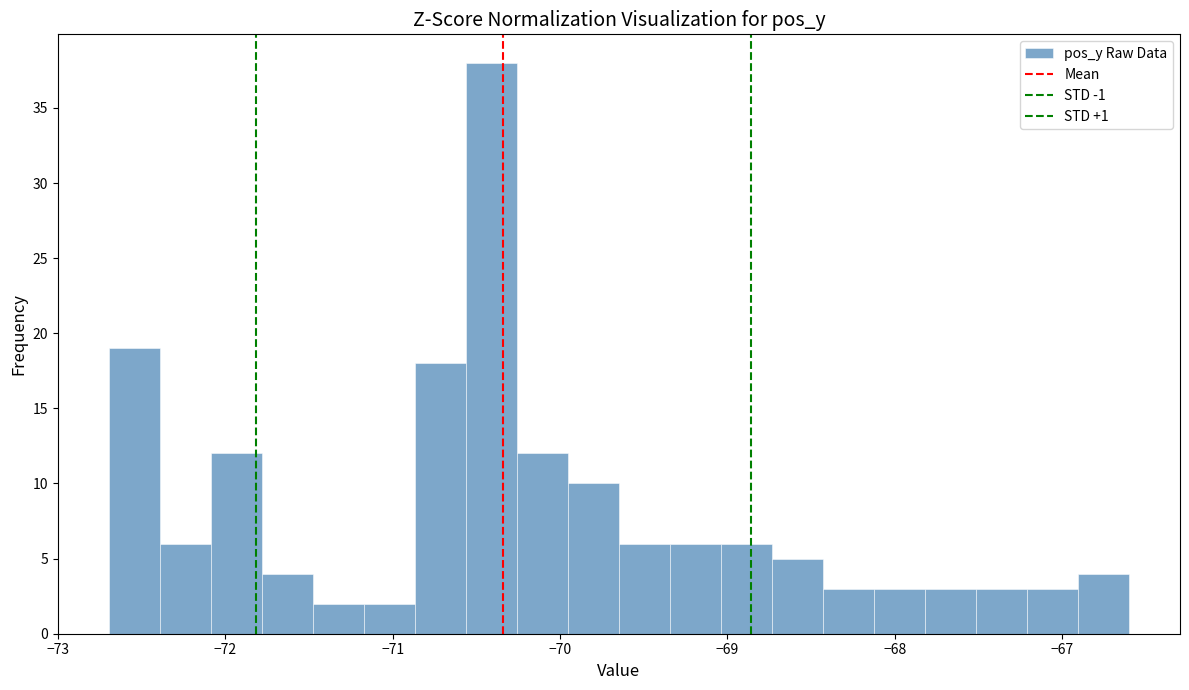

Read against the x-axis, roughly where is the centre of the tallest bar?

-70.4